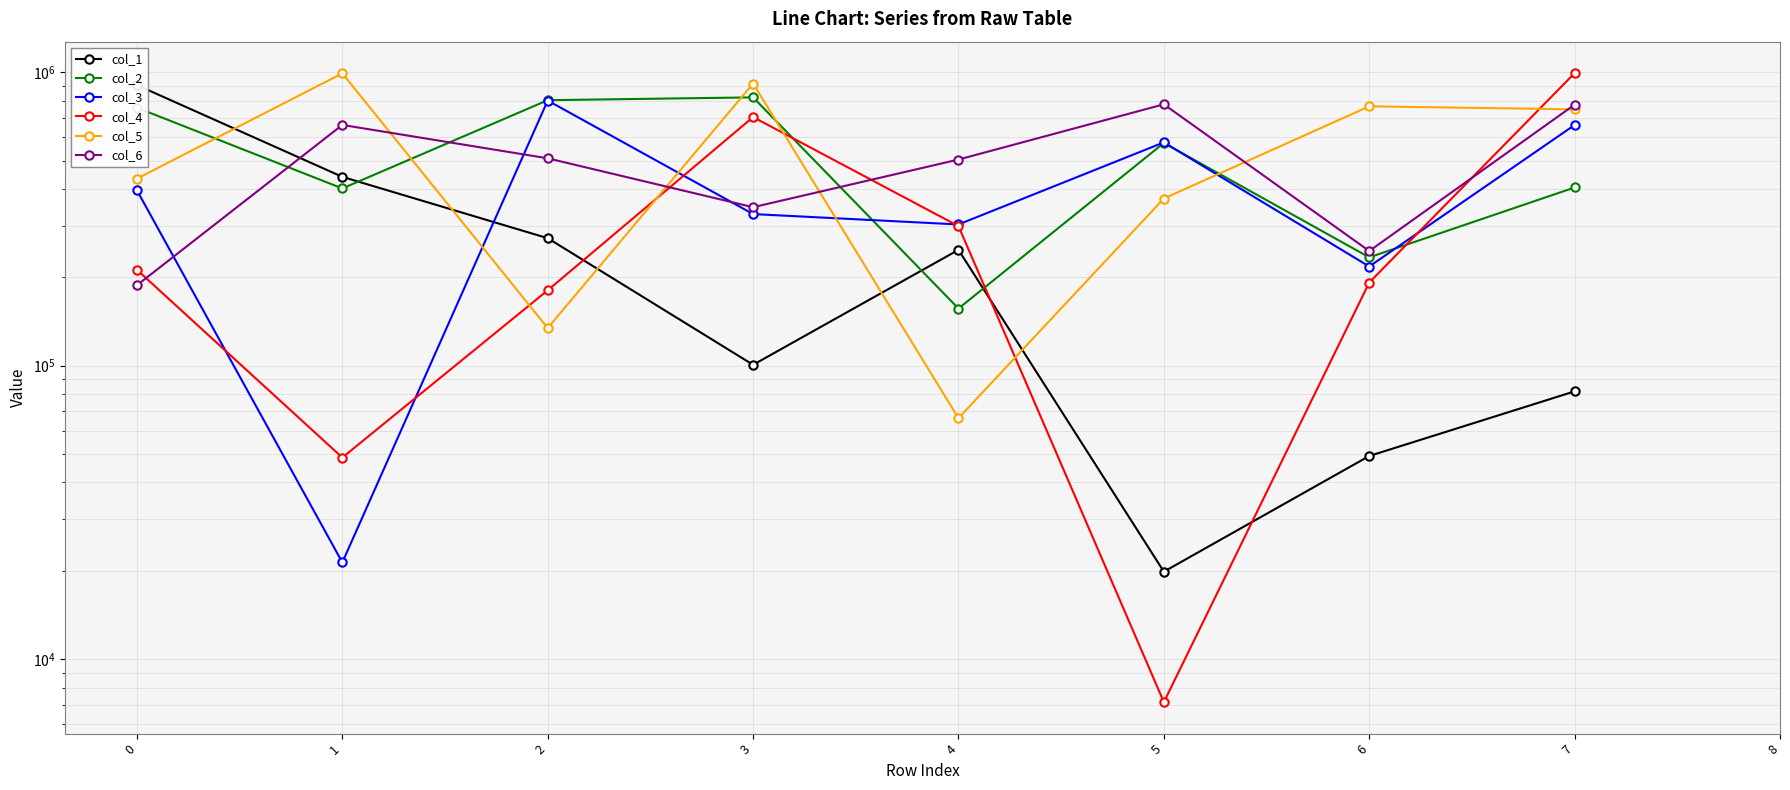

Is the value of col_3 at 5 greater than the value of col_4 at 1?

Yes